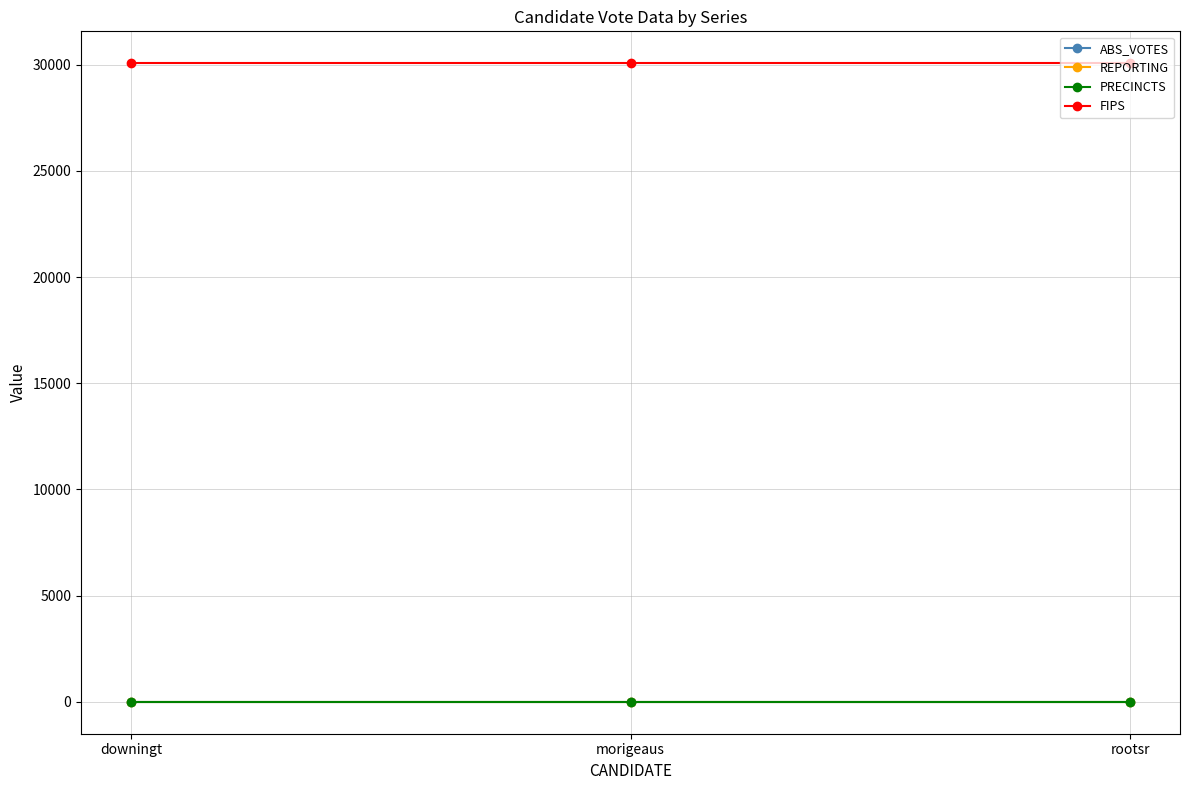

The value of PRECINCTS at rootsr is 1. True or false?

False